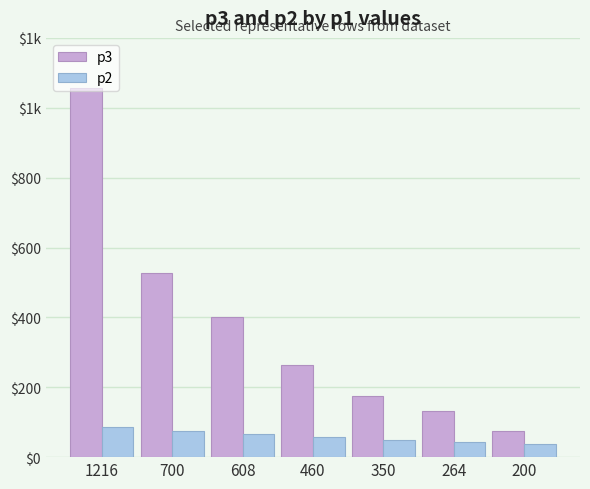

Is it true that p2 equals 76 at 700?

True